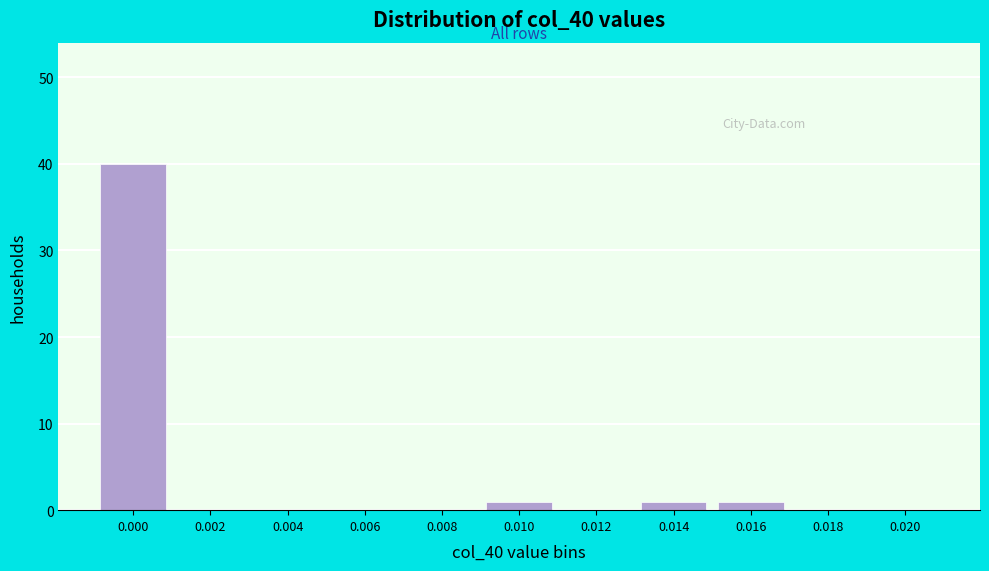

Reading right to left, extract all data points from this chart.

0.020=0	0.018=0	0.016=1	0.014=1	0.012=0	0.010=1	0.008=0	0.006=0	0.004=0	0.002=0	0.000=40